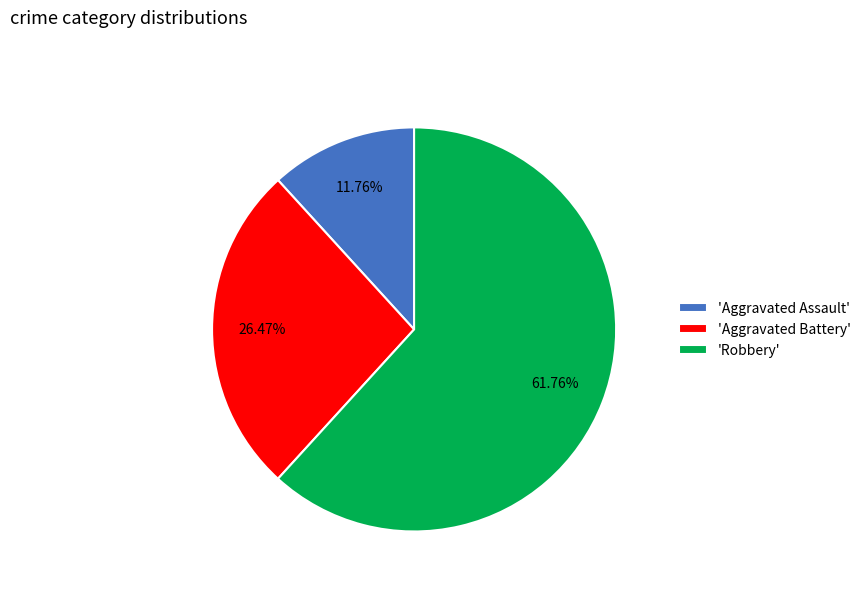

Rank the categories by value from highest to lowest.

'Robbery', 'Aggravated Battery', 'Aggravated Assault'